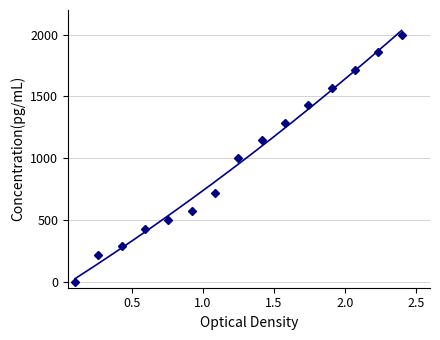

Reading left to right, extract all data points from this chart.

0.0	214.3	285.7	428.6	500.0	571.4	714.3	1000.0	1142.9	1285.7	1428.6	1571.4	1714.3	1857.1	2000.0